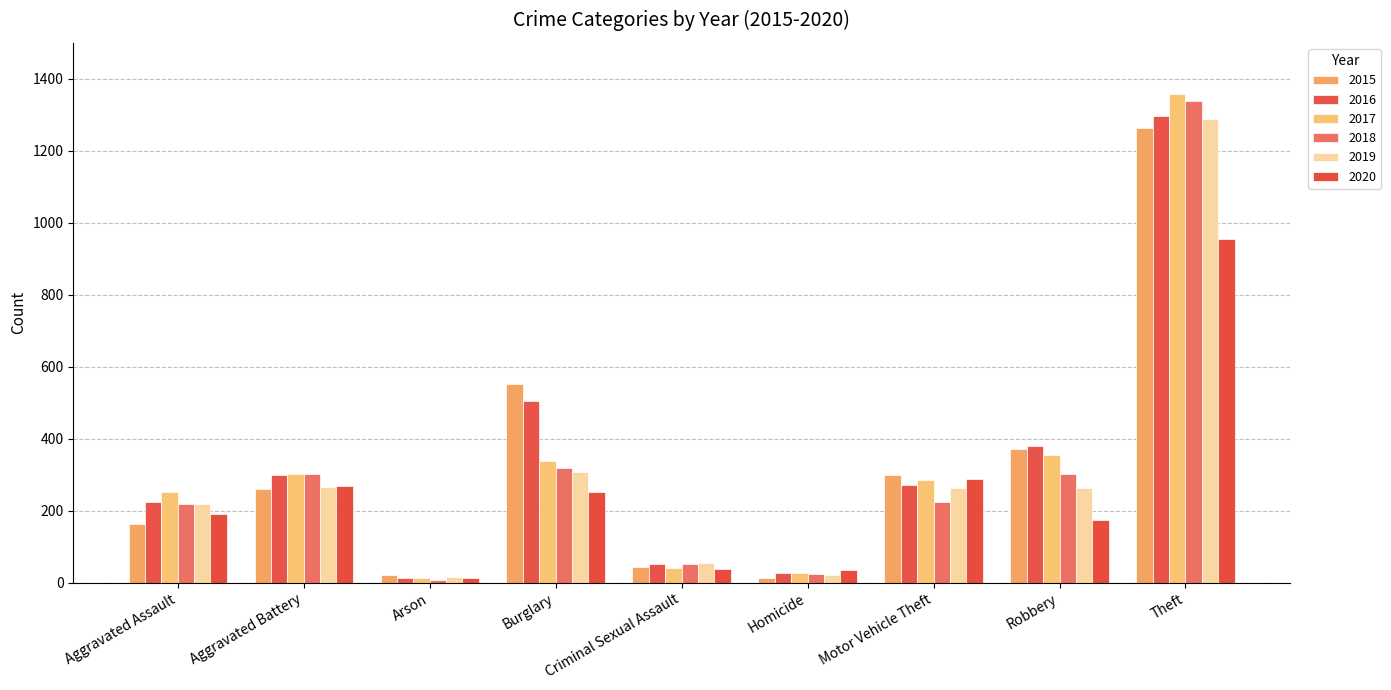

What is the spread (max minus min) of values at Homicide?

21